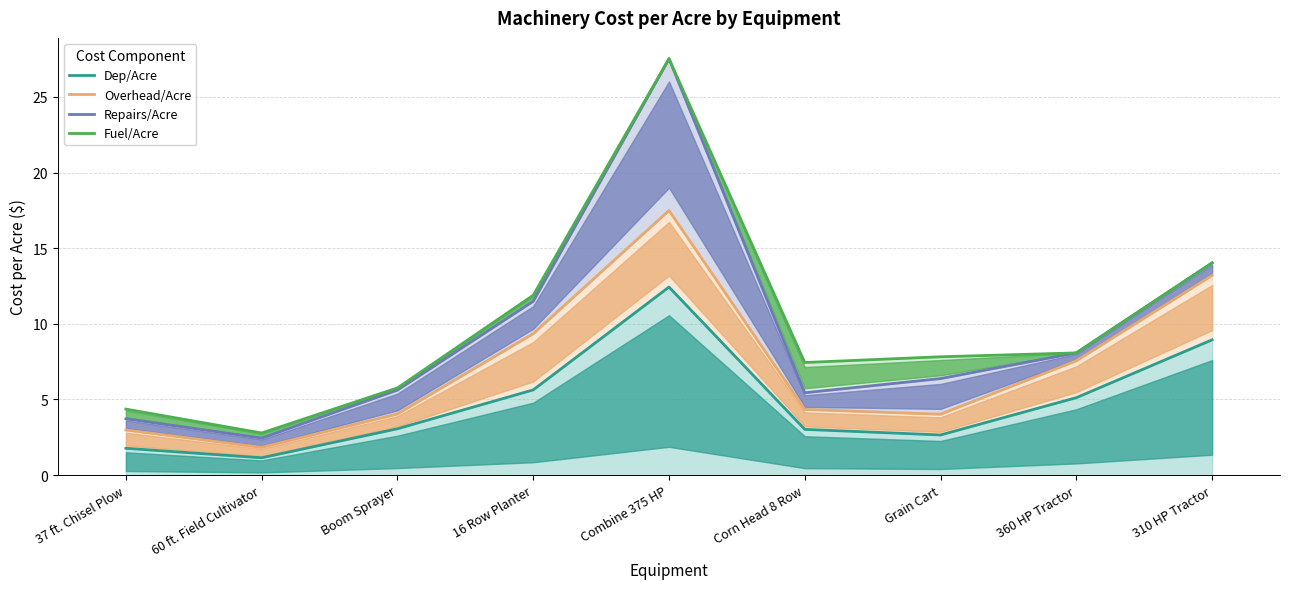

What is the label of the 8th point from the left?

360 HP Tractor